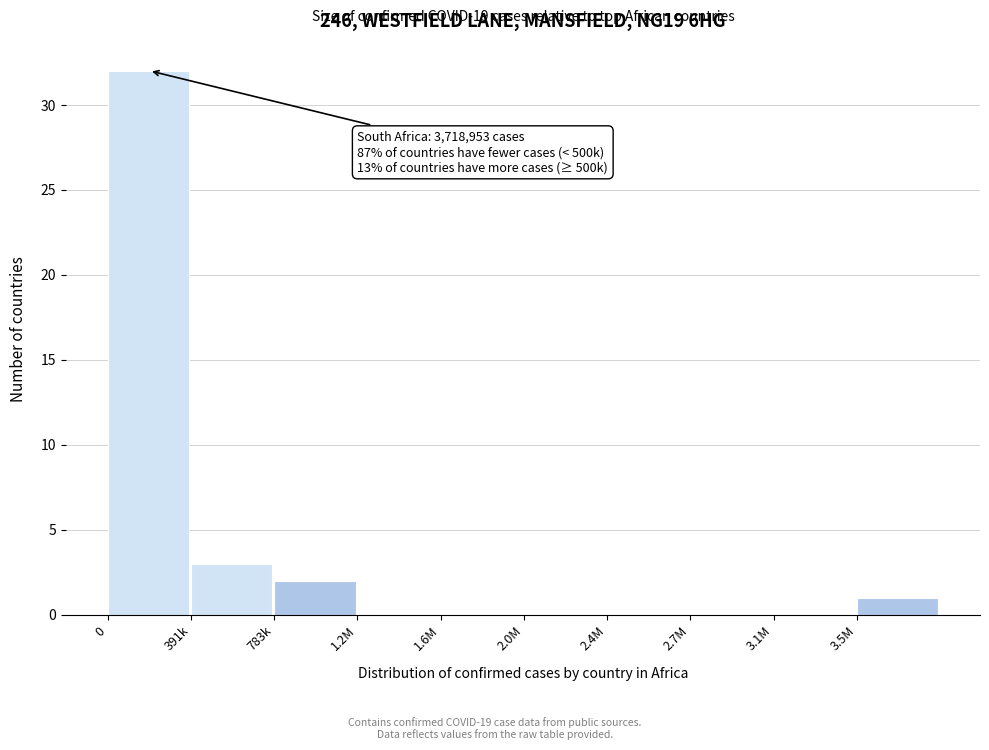

Reading left to right, list all the values displayed in this chart.

0=32	391k=3	783k=2	1.2M=0	1.6M=0	2.0M=0	2.4M=0	2.7M=0	3.1M=0	3.5M=1